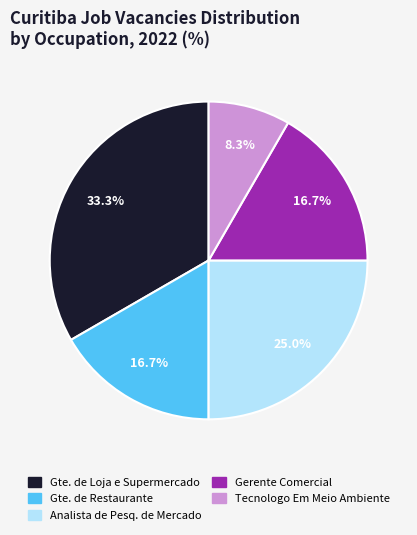

Is there any slice that represents more than half of the pie?

No